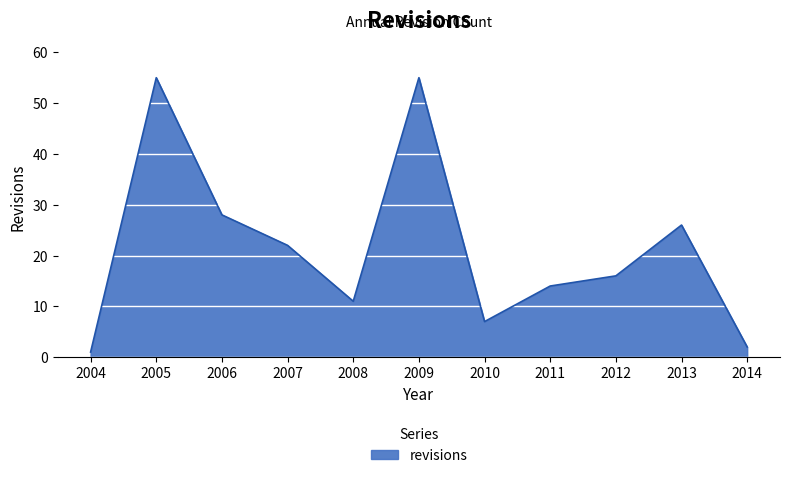

Where does the data first go above 16?

2005